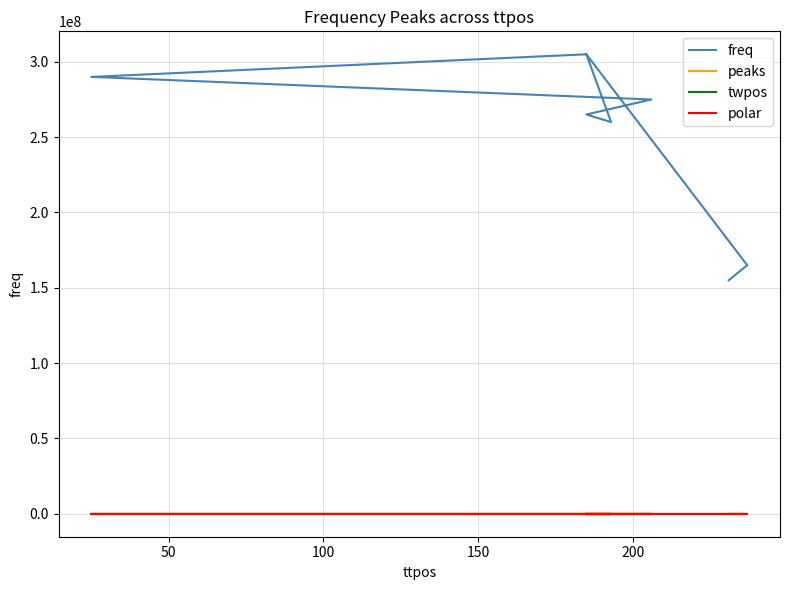

True or false: polar has more than 1 interior local peaks.

False